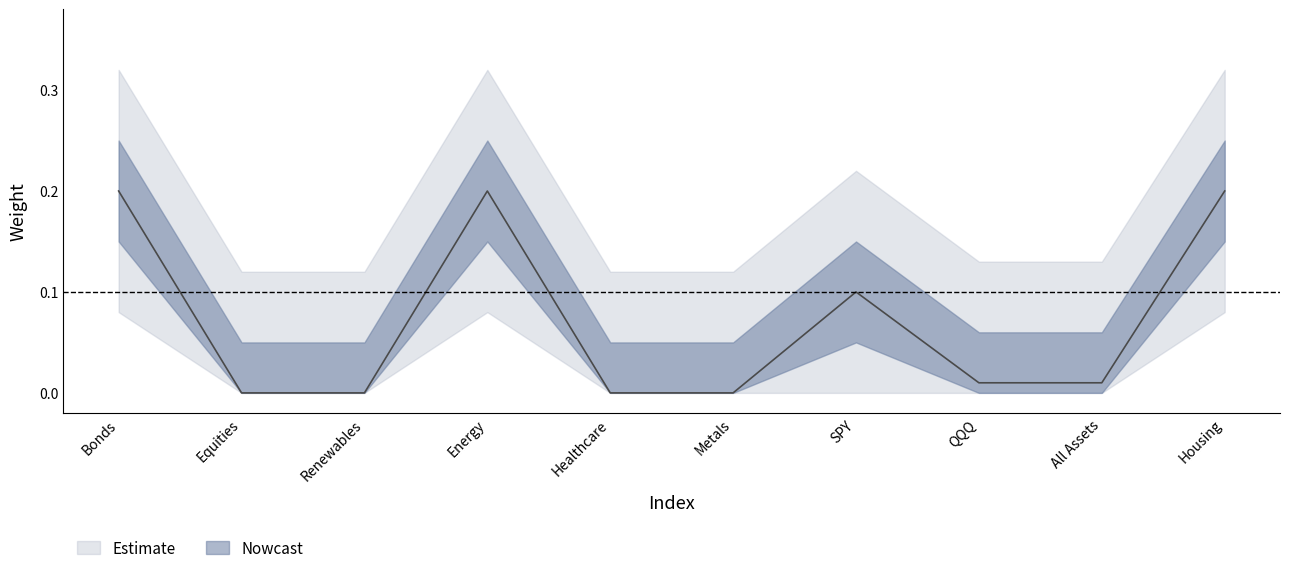

Does the chart display data point markers on the line(s)?

No